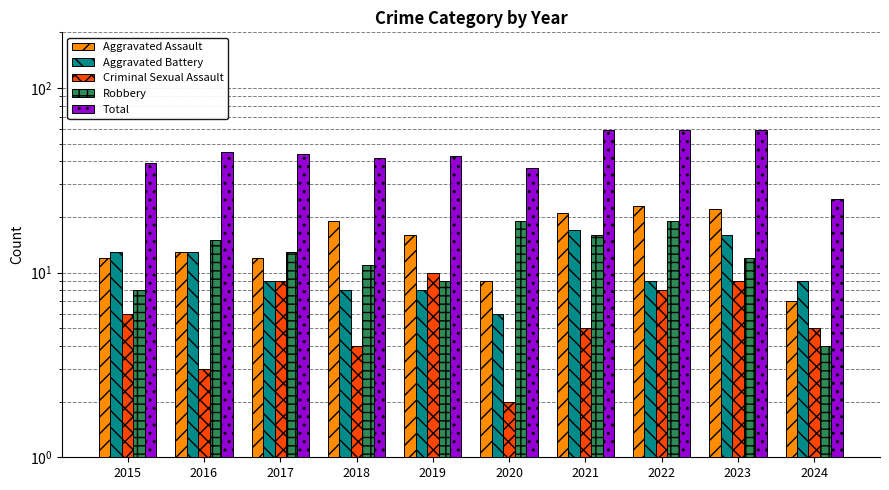

The Aggravated Battery series shows 16 at 2023. True or false?

True